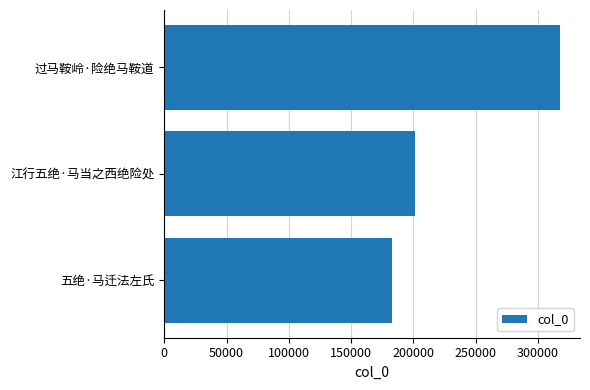

The value at 过马鞍岭·险绝马鞍道 is 426947. True or false?

False